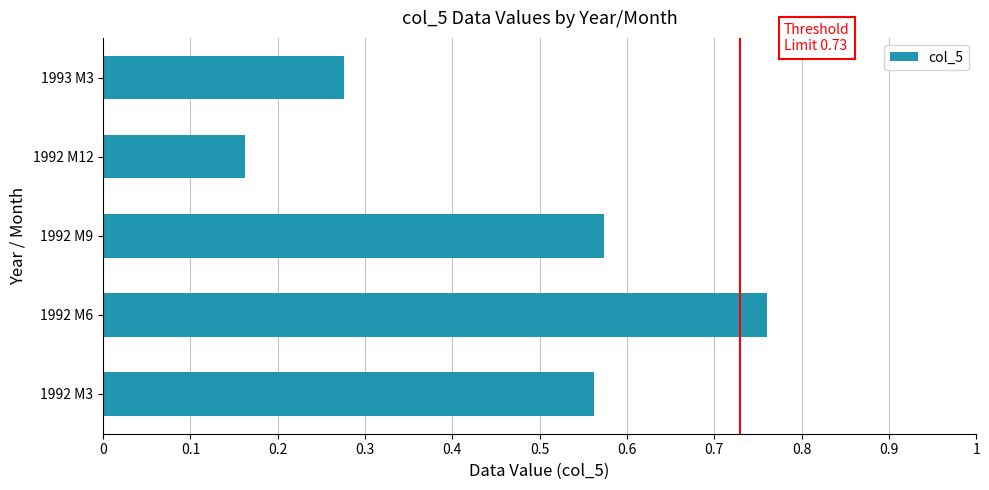

Between 1992 M6 and 1992 M3, which is larger?

1992 M6